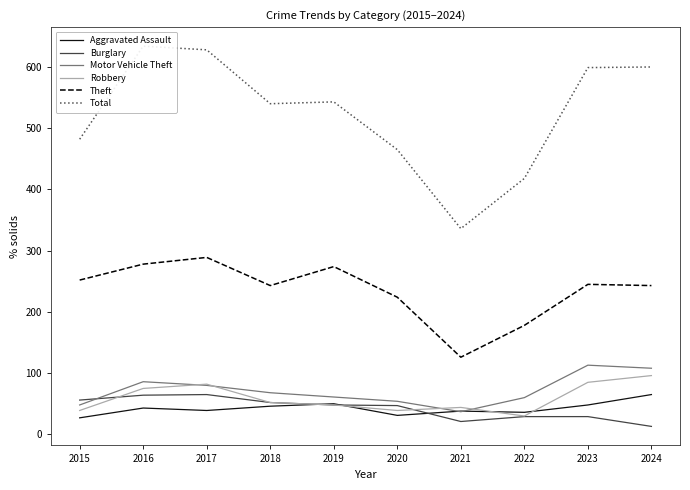

At which category is the sum across all series the highest?

2017